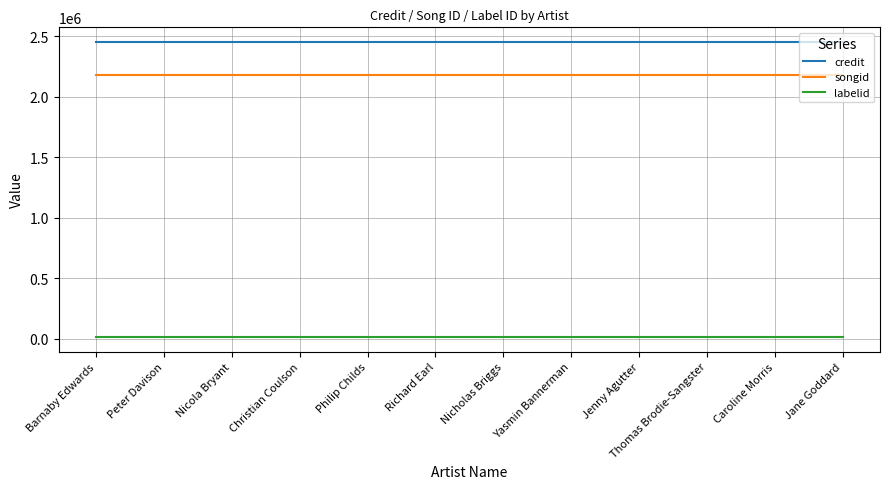

Is the value of songid at Caroline Morris greater than the value of credit at Barnaby Edwards?

No